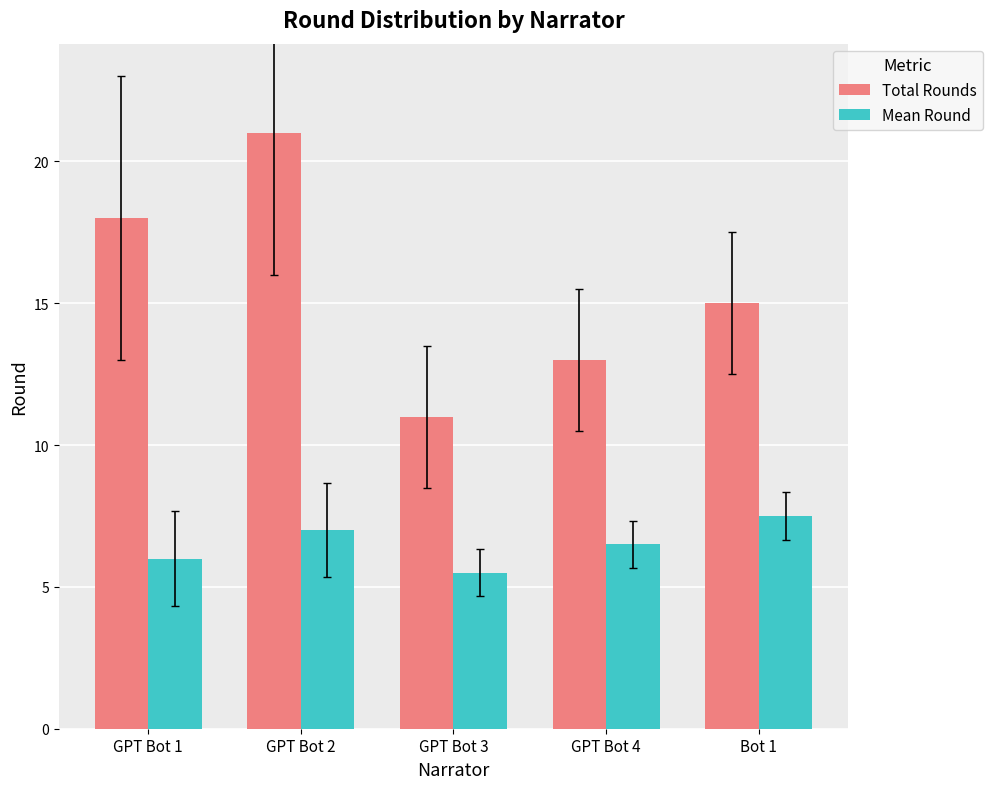

The value of Total Rounds at GPT Bot 2 is 34.0. True or false?

False